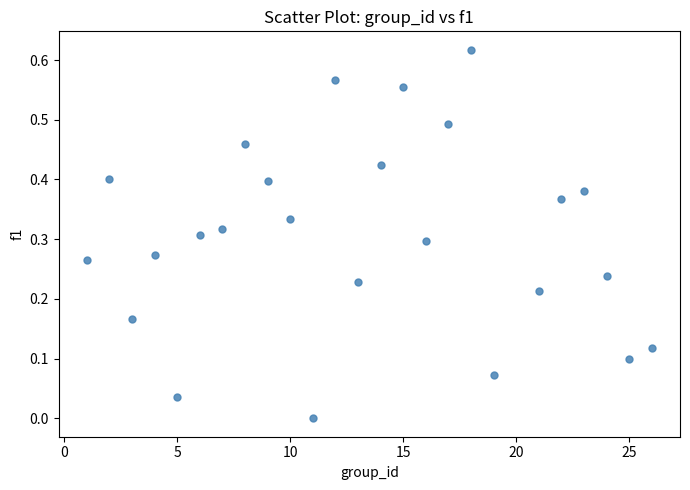

What is the range of X values (max minus min)?

25.0